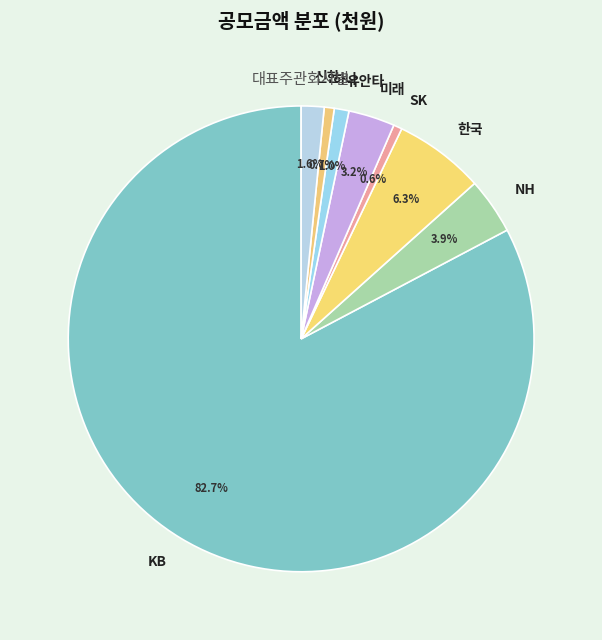

What percentage is NOT represented by KB?

17.3%